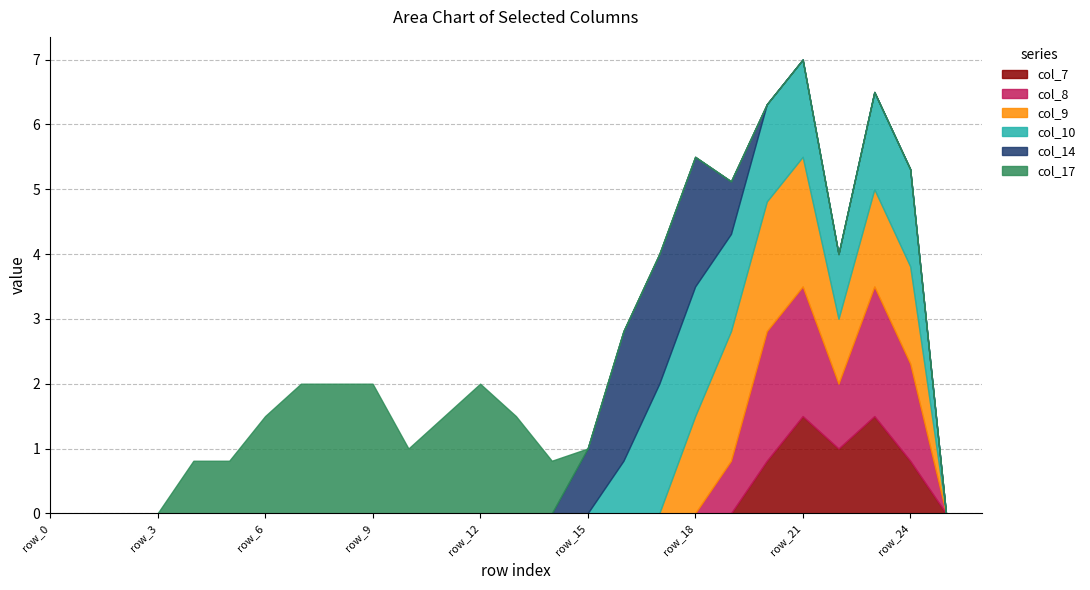

How many data points in col_10 are above 0?

9